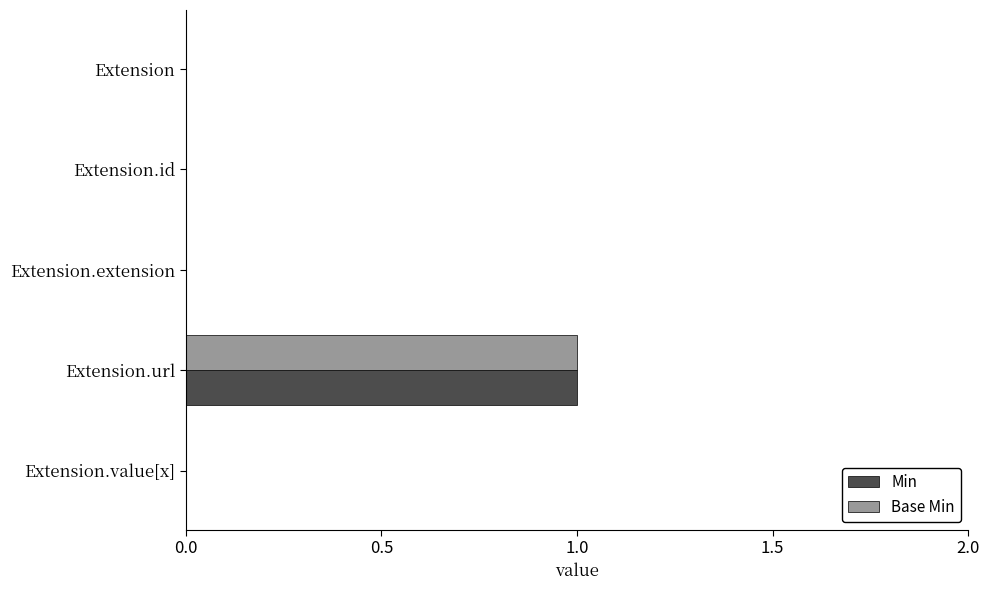

At which label does Base Min reach its peak?

Extension.url